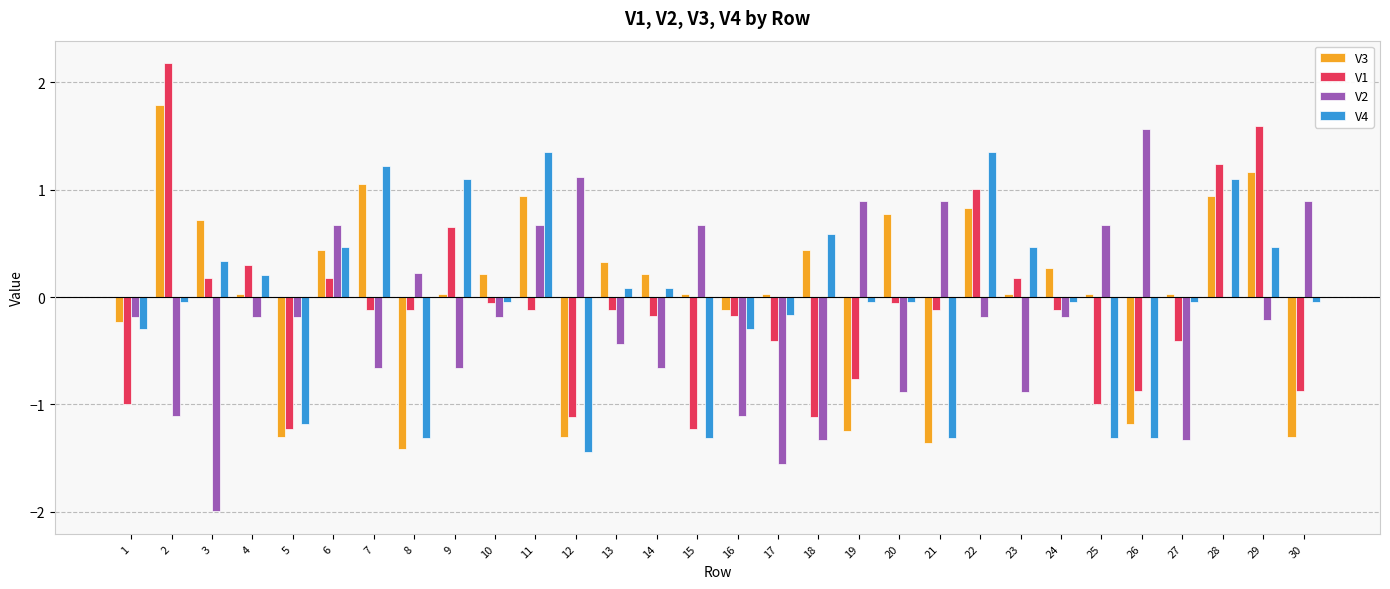

What is the maximum value for V1?

2.2